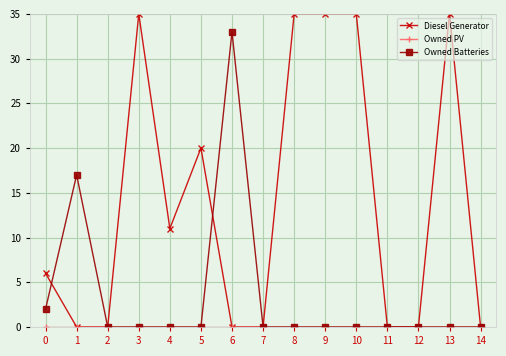

How many categories are shown in the chart?

15